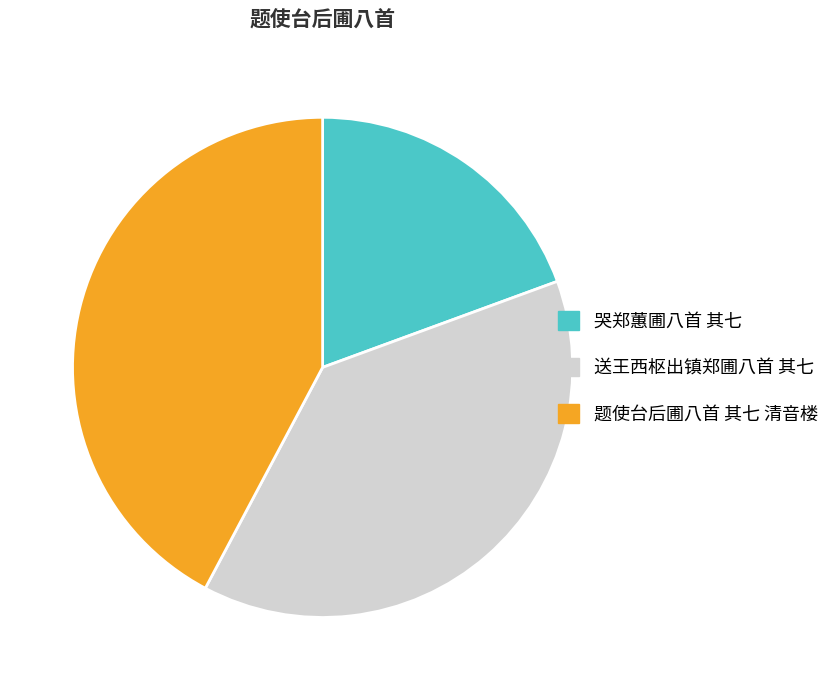

Combined, do 题使台后圃八首 其七 清音楼 and 送王西枢出镇郑圃八首 其七 account for over 50%?

Yes